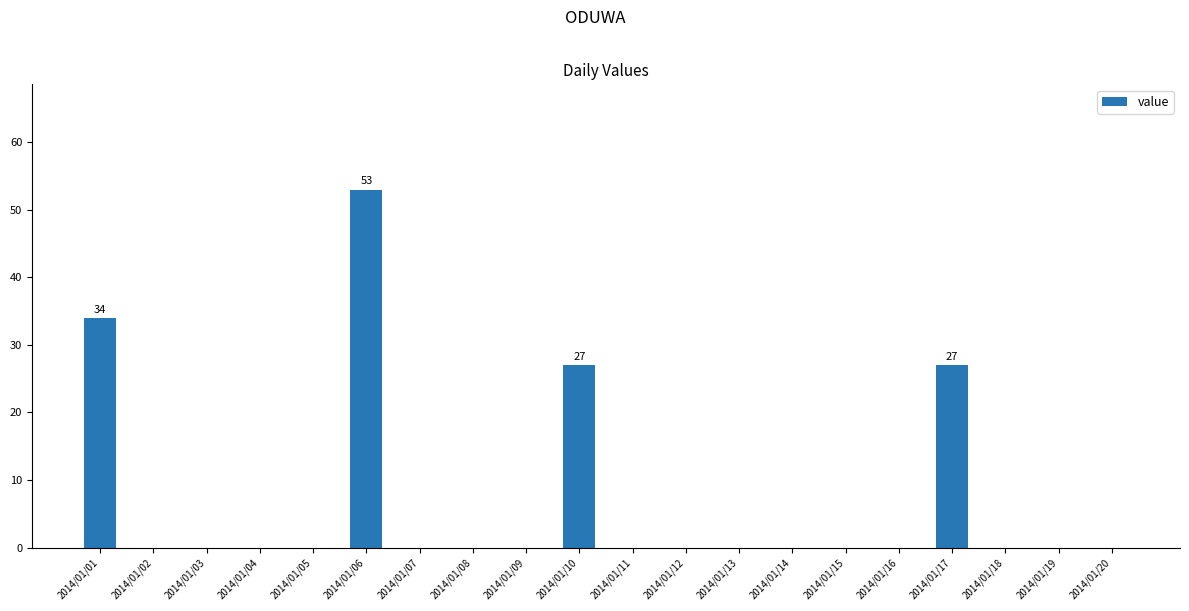

Count the number of categories in the chart.

20